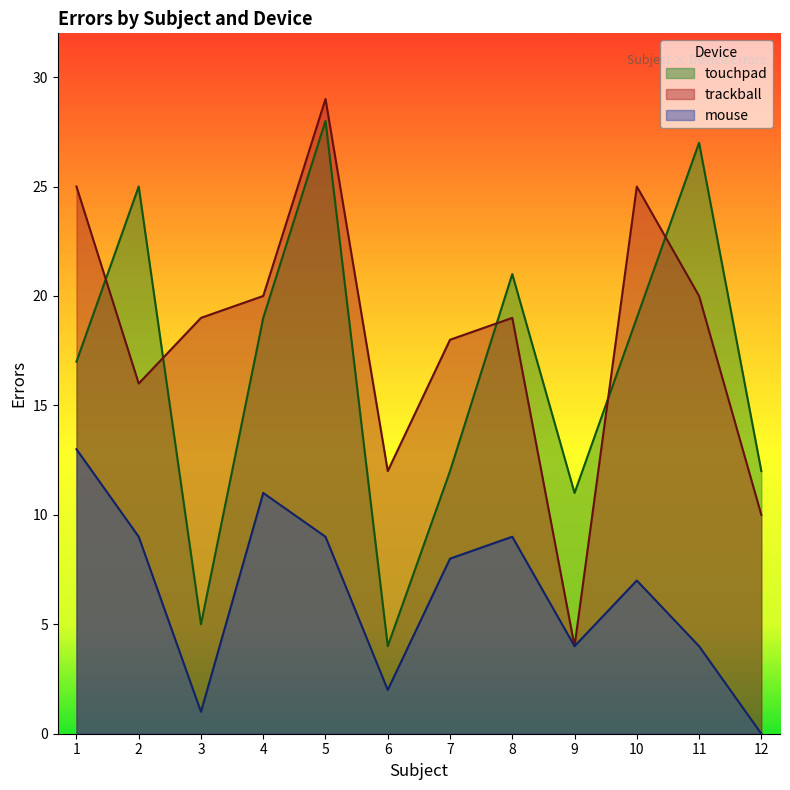

True or false: trackball has a value of 25 at 10.

True